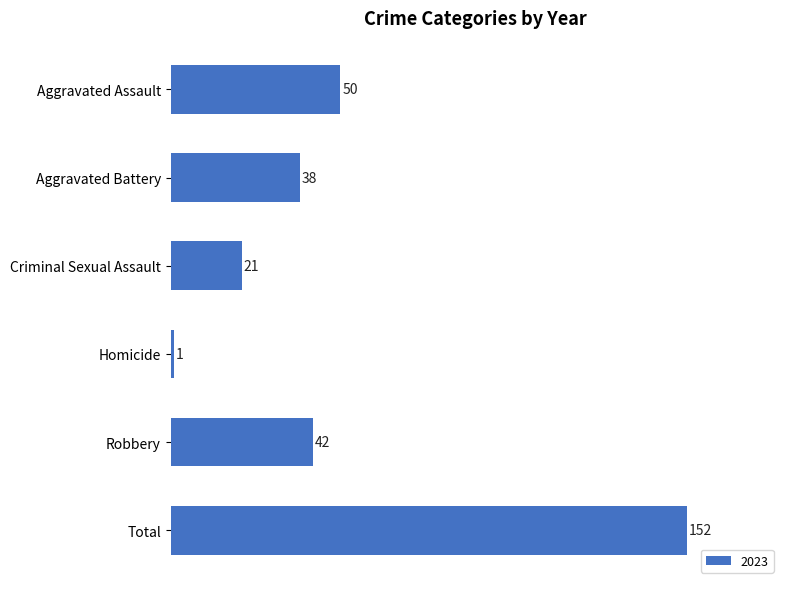

Read the value at Aggravated Assault.

50